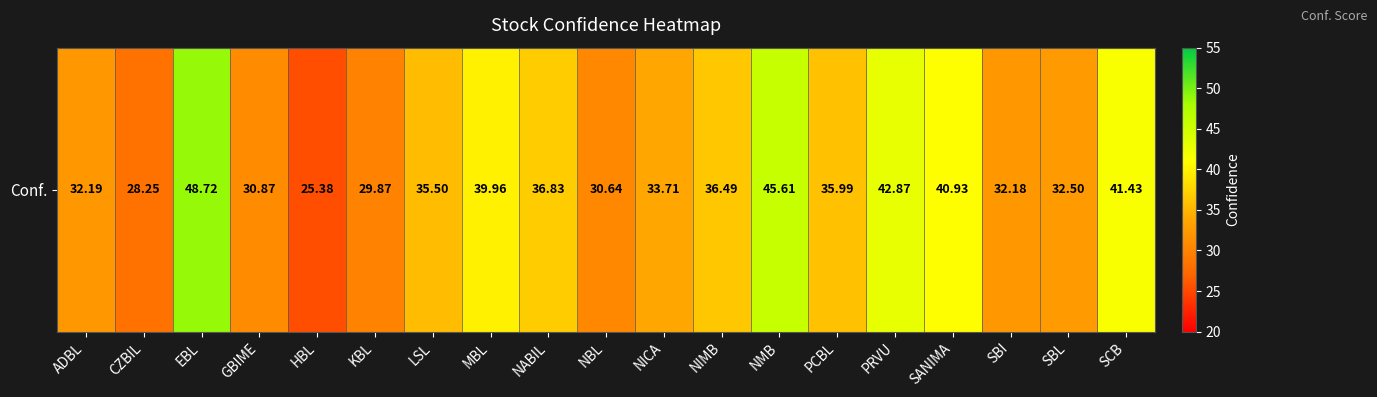

Reading left to right, list all the values displayed in this chart.

ADBL=32.2	CZBIL=28.2	EBL=48.7	GBIME=30.9	HBL=25.4	KBL=29.9	LSL=35.5	MBL=40.0	NABIL=36.8	NBL=30.6	NICA=33.7	NIMB=36.5	NMB=45.6	PCBL=36.0	PRVU=42.9	SANIMA=40.9	SBI=32.2	SBL=32.5	SCB=41.4